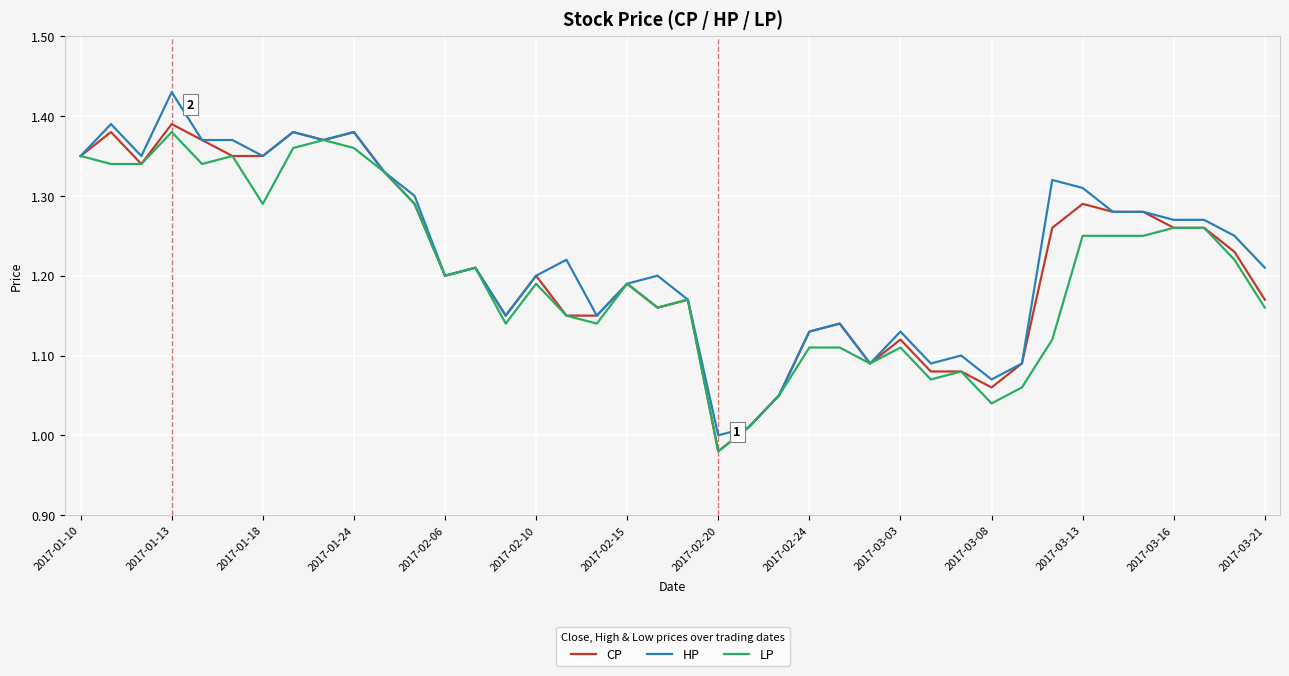

List the series in order of their overall mean, highest first.

HP, CP, LP